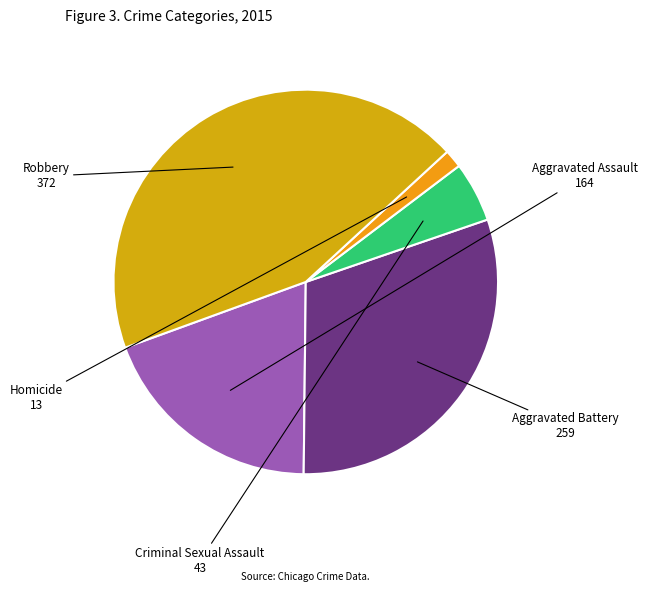

How many segments does this pie chart have?

5